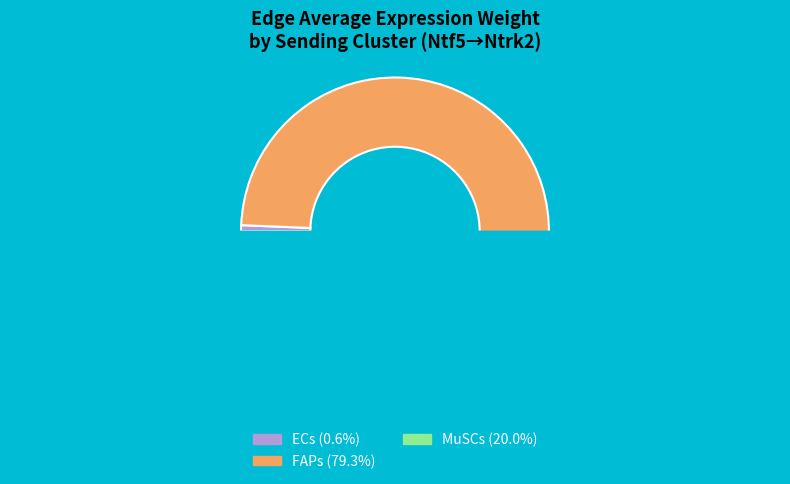

How many slices are in this pie chart?

3